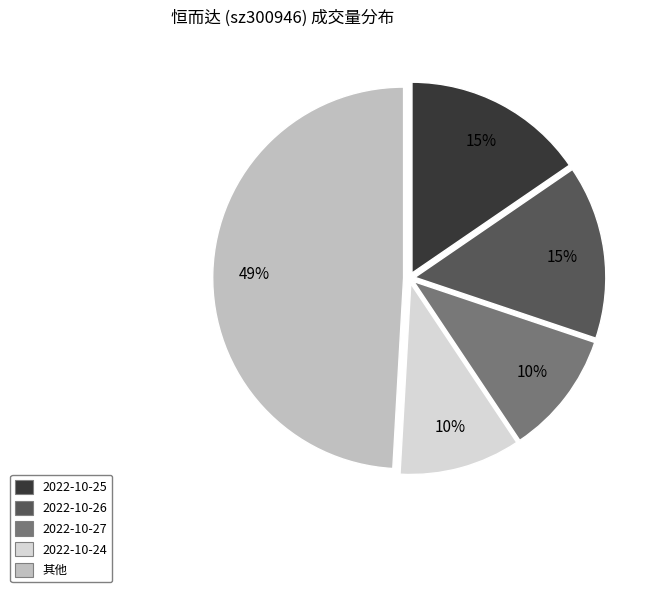

To the nearest percent, what is the average slice percentage?

20%